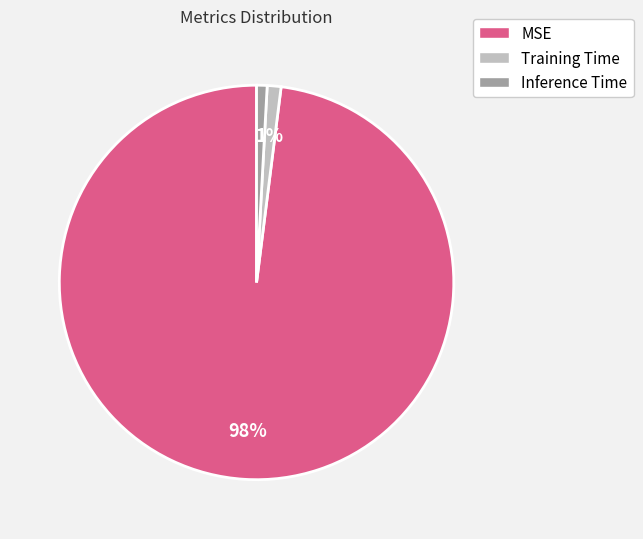

Which has a higher value, MSE or Training Time?

MSE